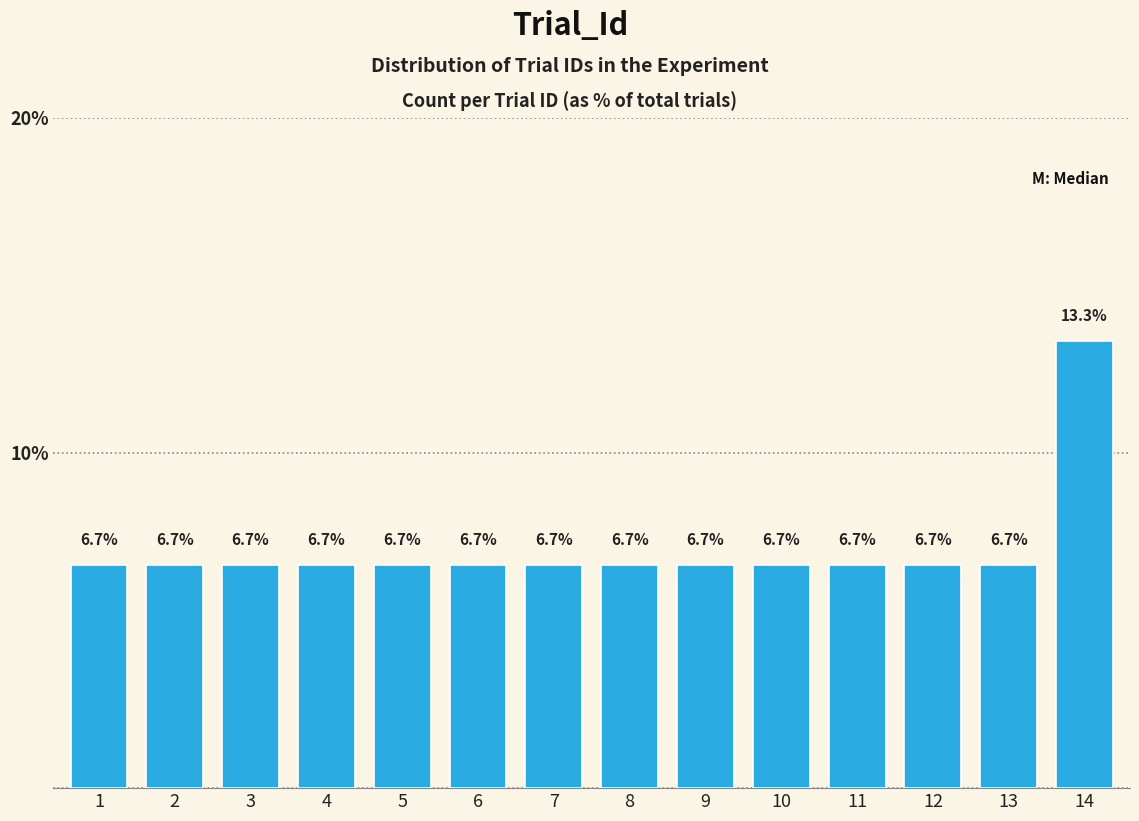

Reading left to right, transcribe all the data shown in this chart.

6.7	6.7	6.7	6.7	6.7	6.7	6.7	6.7	6.7	6.7	6.7	6.7	6.7	13.3